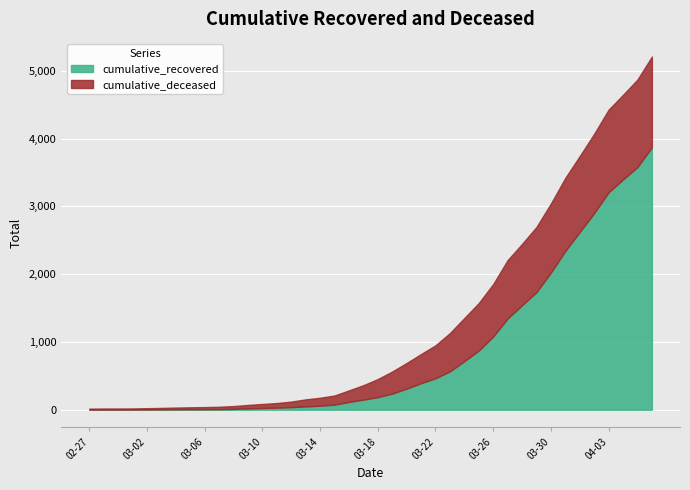

Rank the series by their maximum value, from highest to lowest.

cumulative_recovered, cumulative_deceased